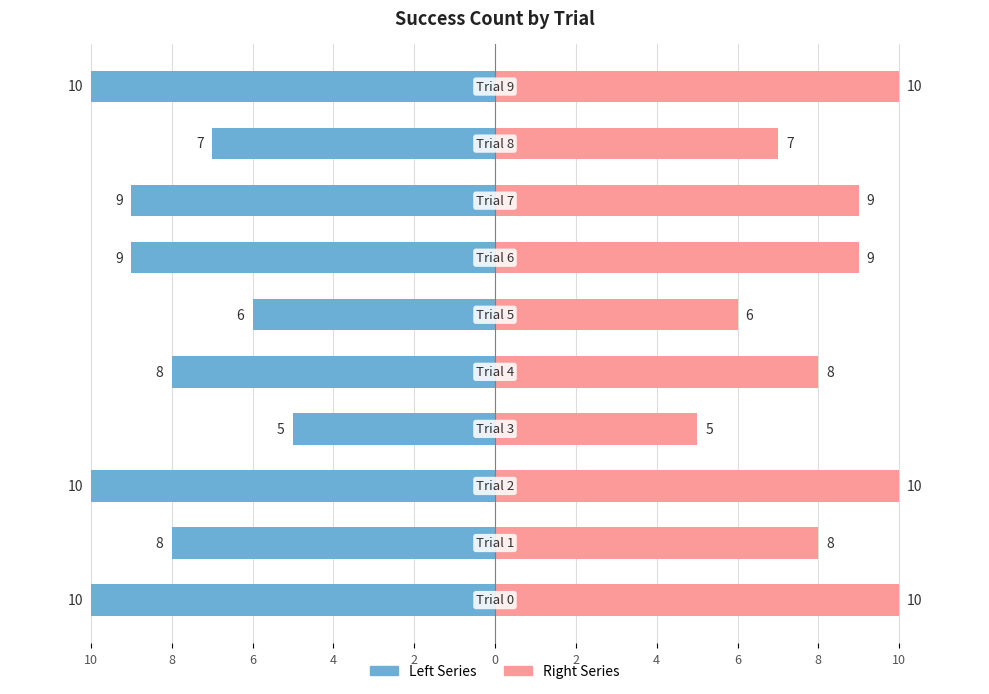

List the series in order of their overall mean, highest first.

Right Series, Left Series